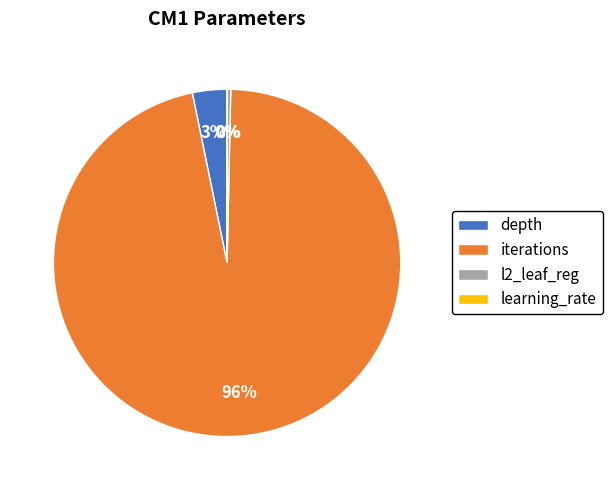

What is the largest slice in the pie chart?

iterations